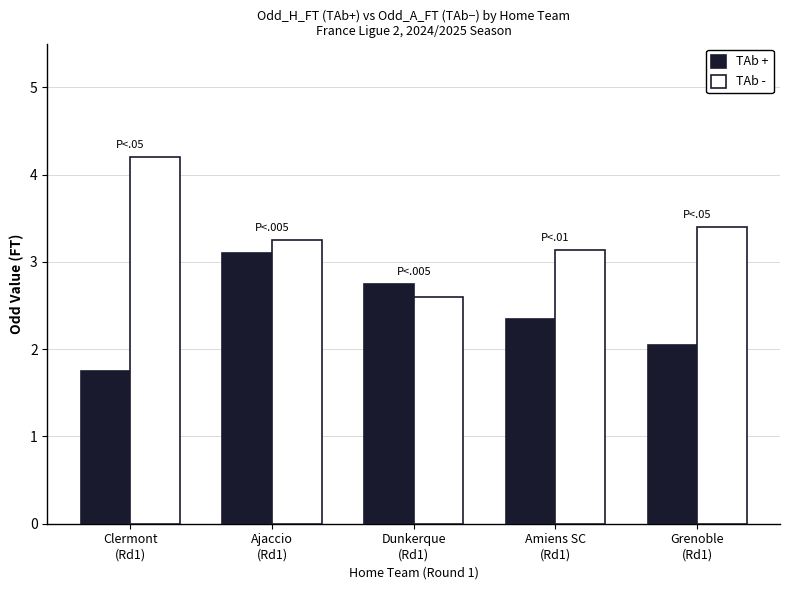

What is the highest value of the TAb + series?

3.1